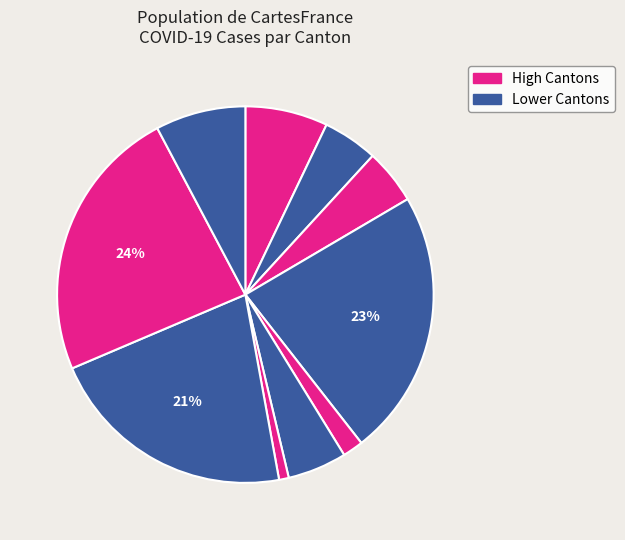

What is the smallest slice in the pie chart?

BL